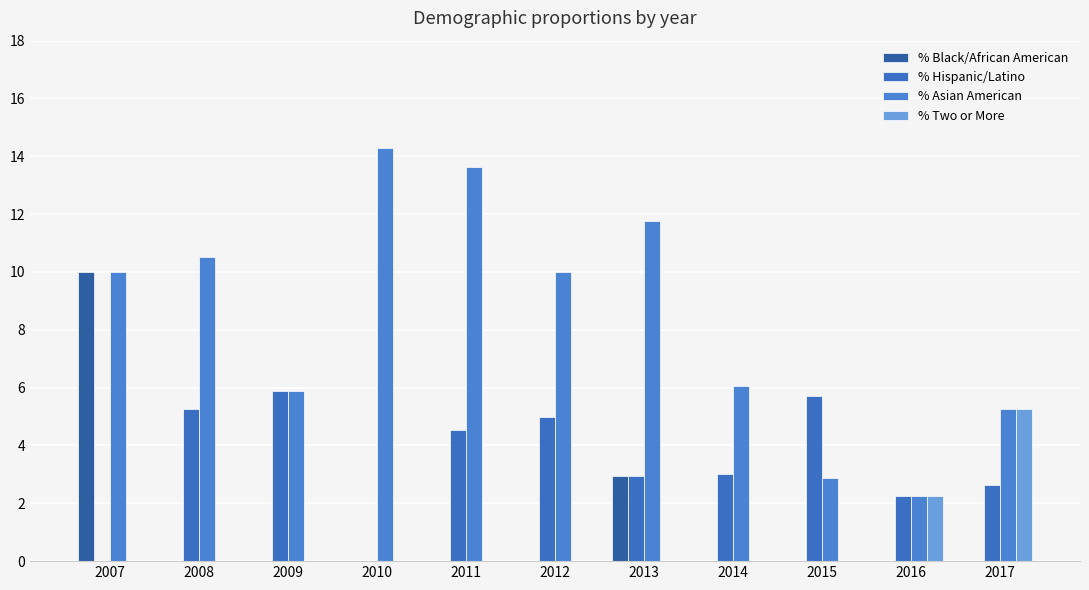

Between 2010 and 2013, which series saw the biggest shift?

% Black/African American